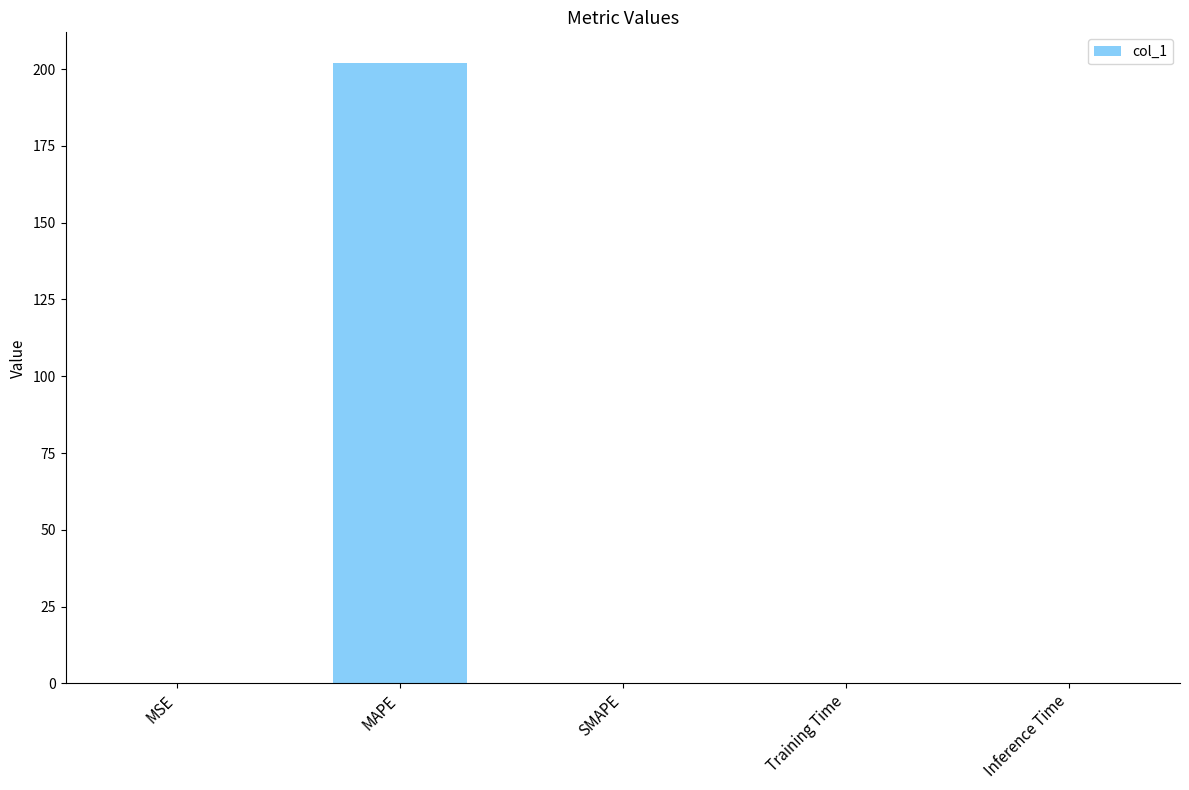

Between SMAPE and MAPE, which is larger?

MAPE